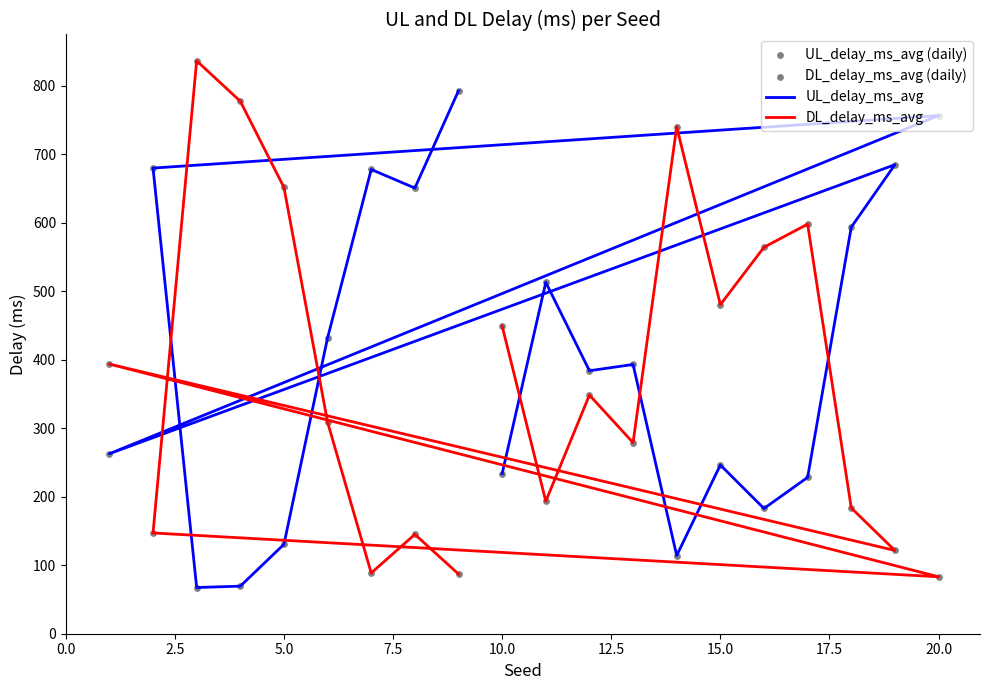

Which series has the widest spread of Y values?

DL_delay_ms_avg